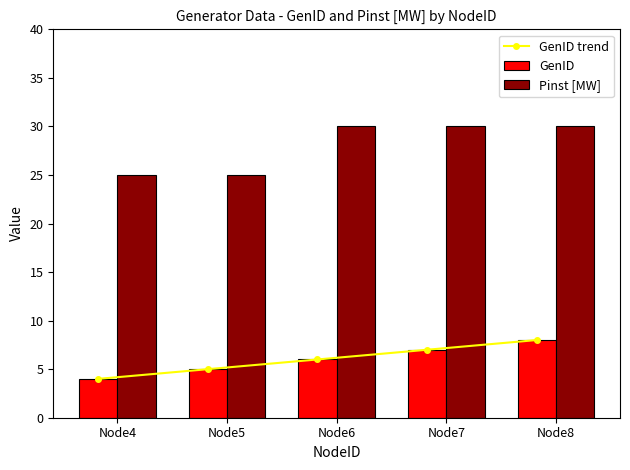

What are all the series names shown in the legend?

GenID trend, GenID, Pinst [MW]